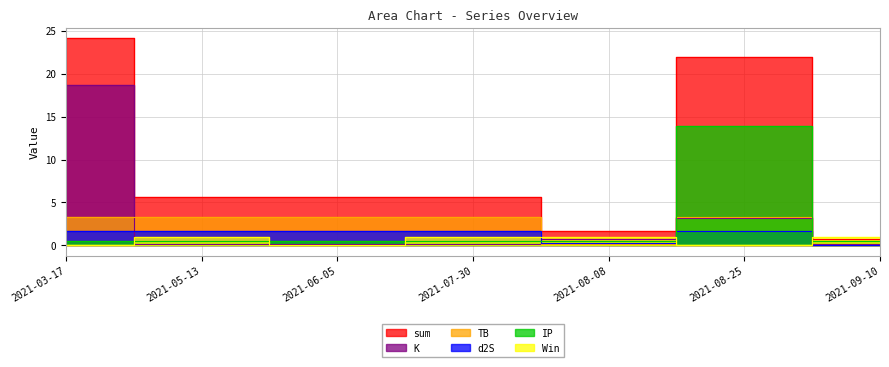

How many lines are shown in the chart?

6